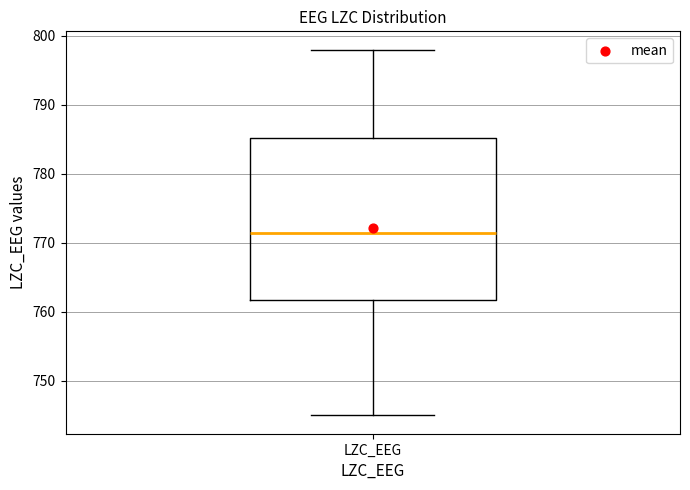

Where does the upper whisker of the box for LZC_EEG end on the y-axis? The values are not printed on the chart, so give them approximately, as read against the axis.

798